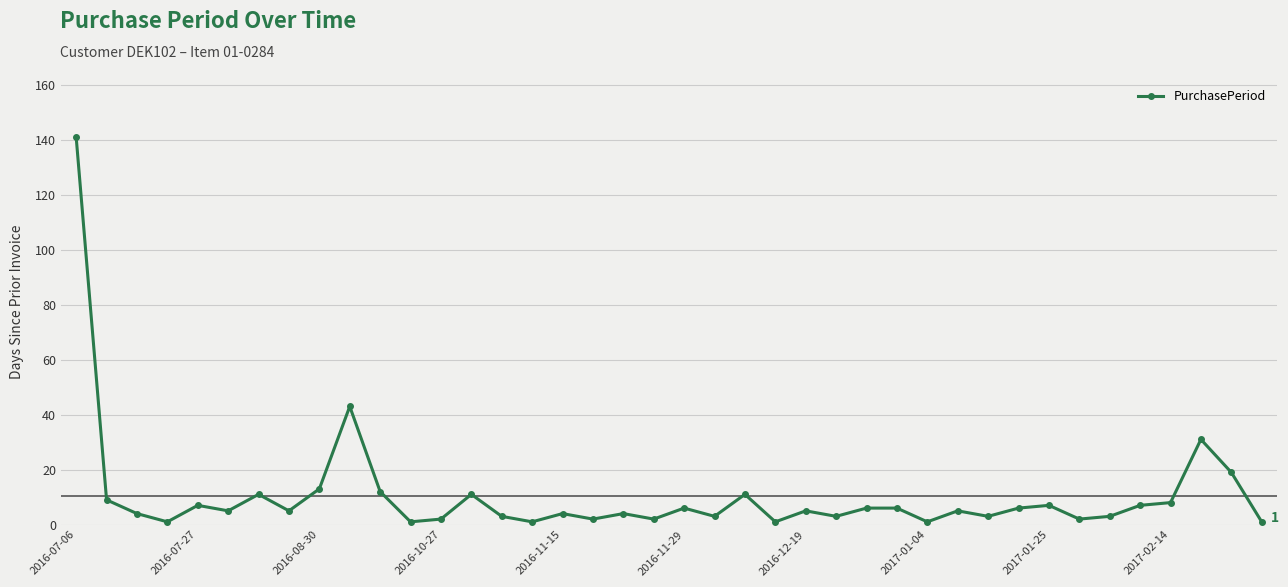

What is the average value?

10